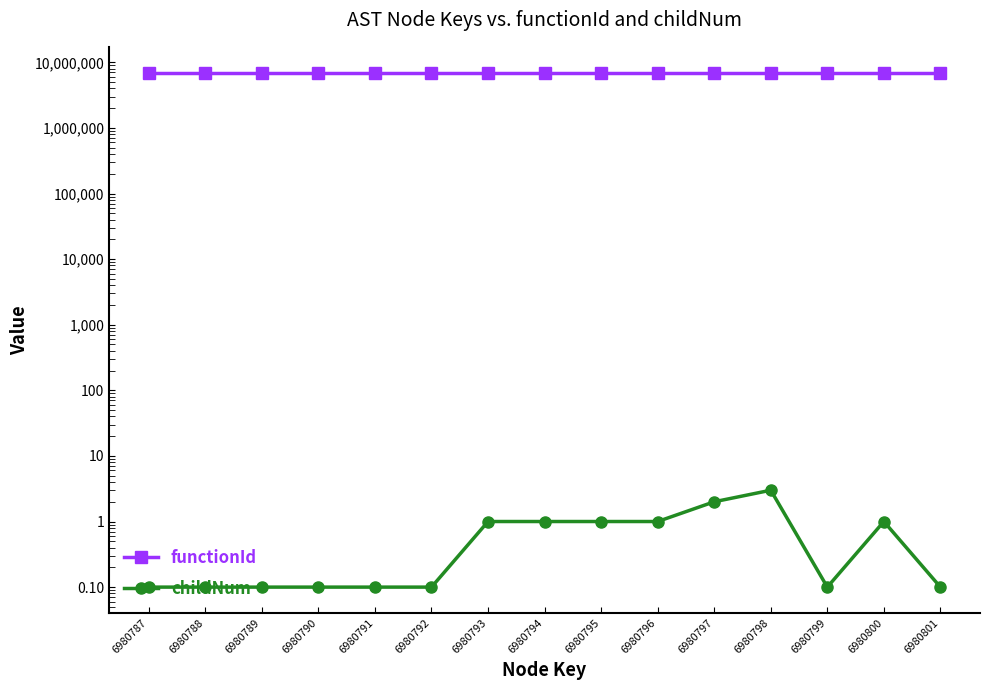

What is the value of the functionId point at the 9th from the left?

6980786.0